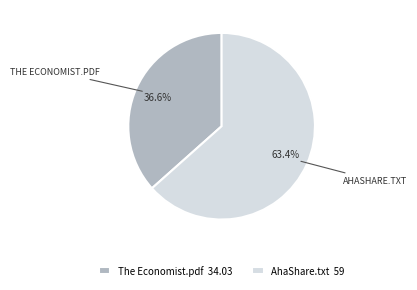

Approximately how many times larger is the value at The Economist.pdf 34.03 compared to AhaShare.txt 59?

0.6